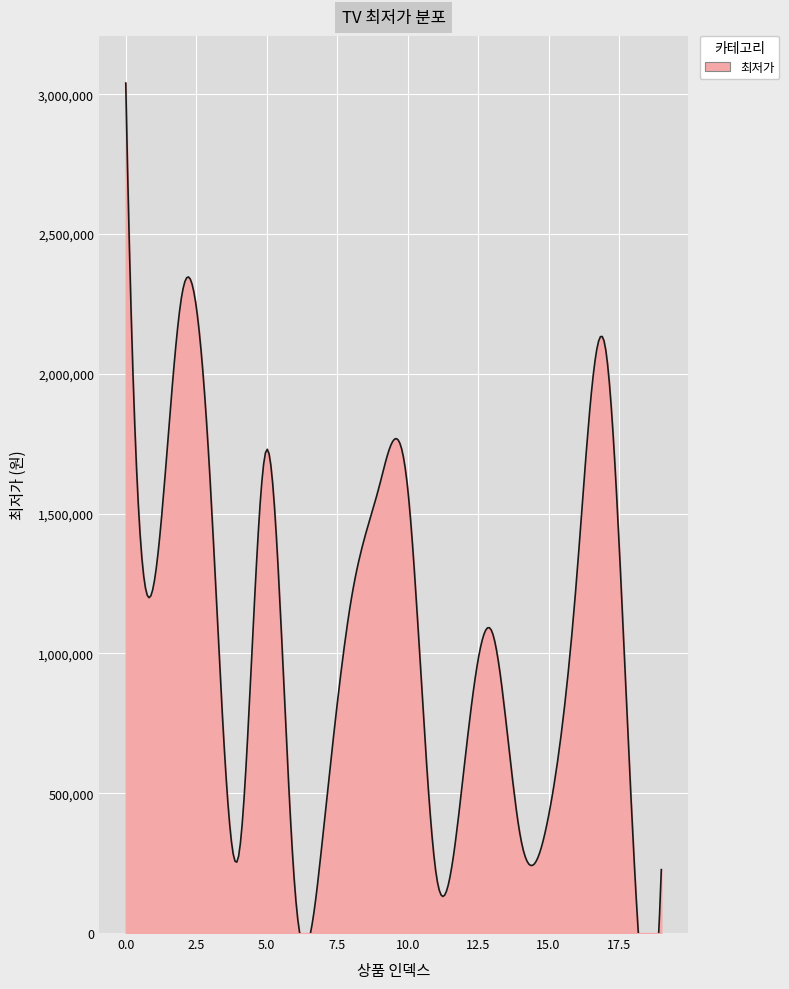

True or false: the data shows 2102740 at 17.

True